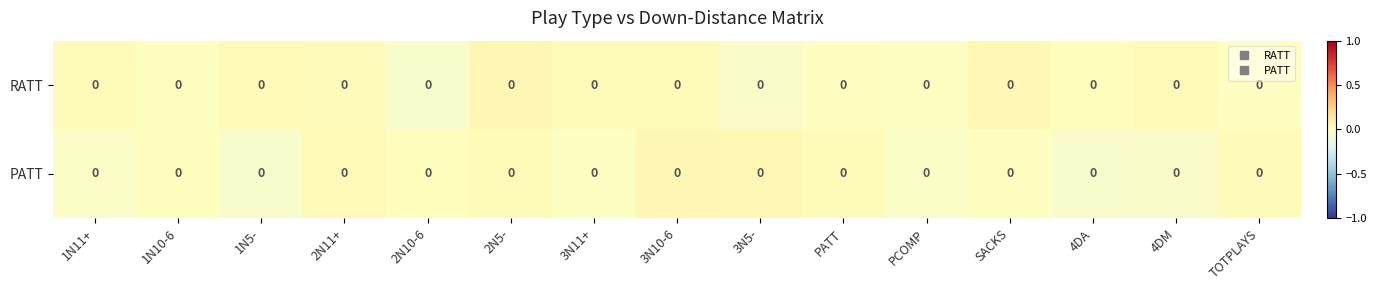

Count the number of categories in the chart.

15